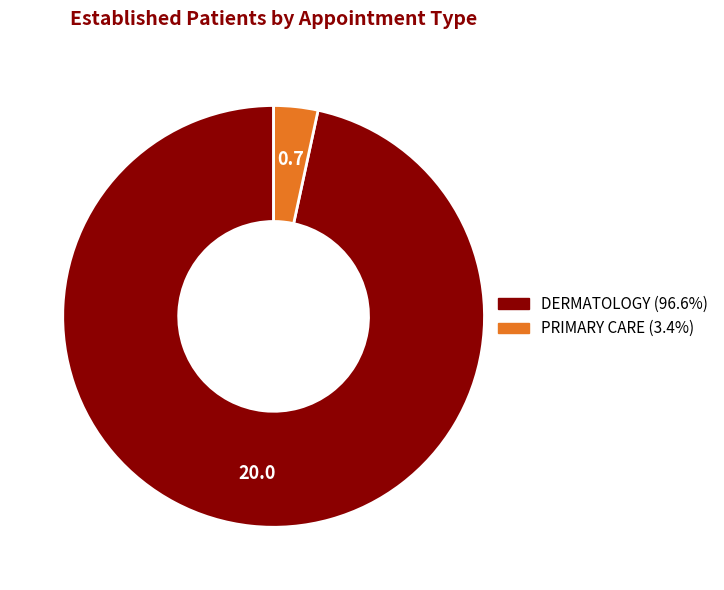

Rank the categories by value from highest to lowest.

DERMATOLOGY, PRIMARY CARE